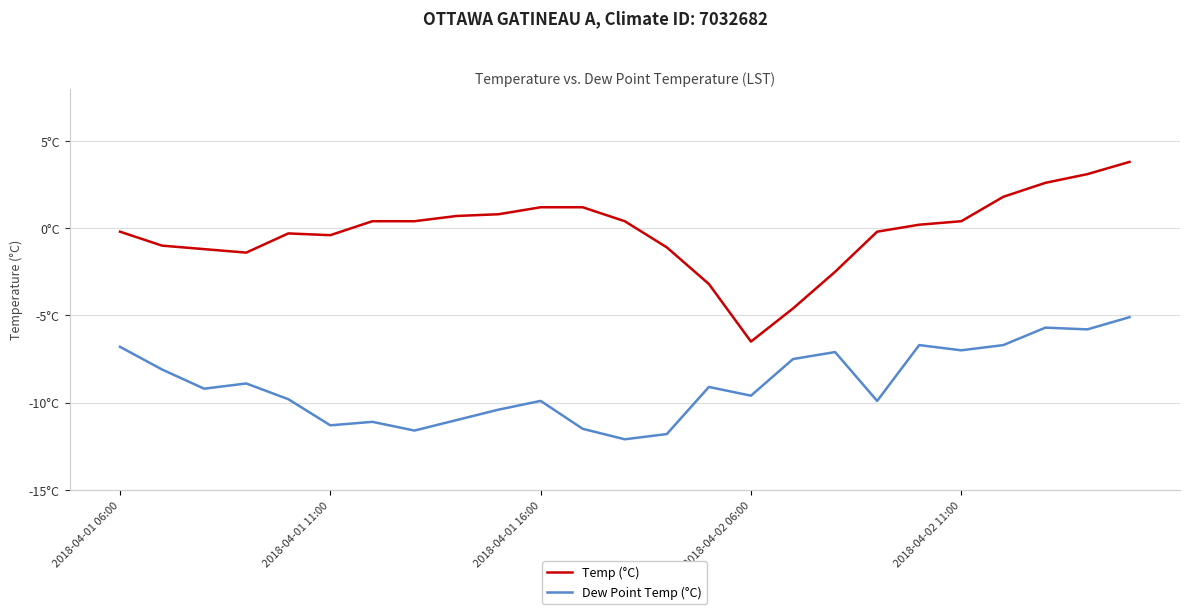

Does the chart have visible grid lines?

Yes